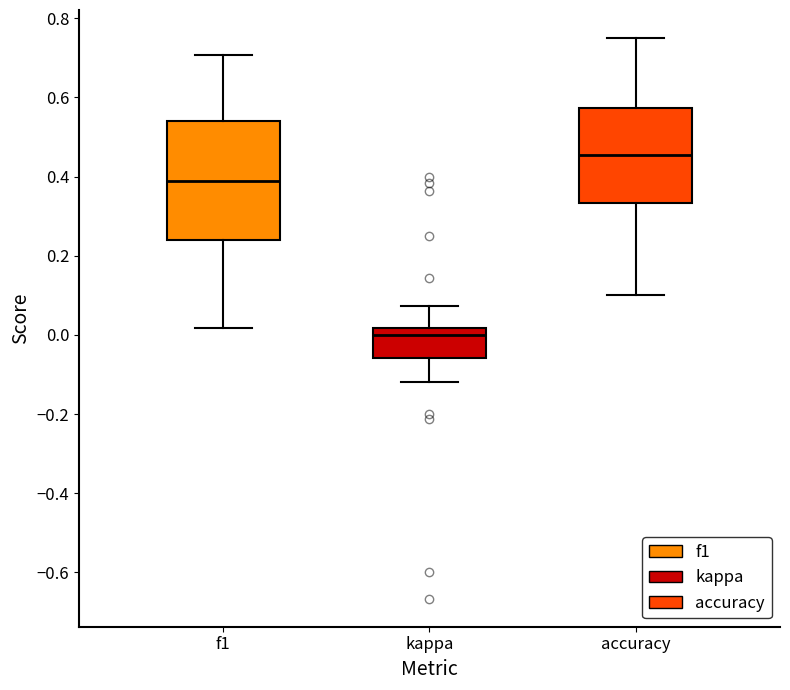

Where is the lower edge of the box for f1 on the y-axis? The values are not printed on the chart, so give them approximately, as read against the axis.

0.24